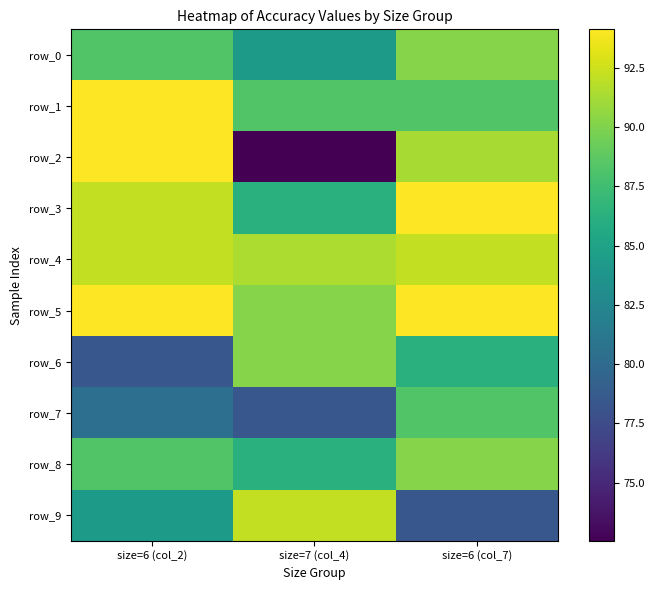

What is the lowest value of the row_2 series?

72.5